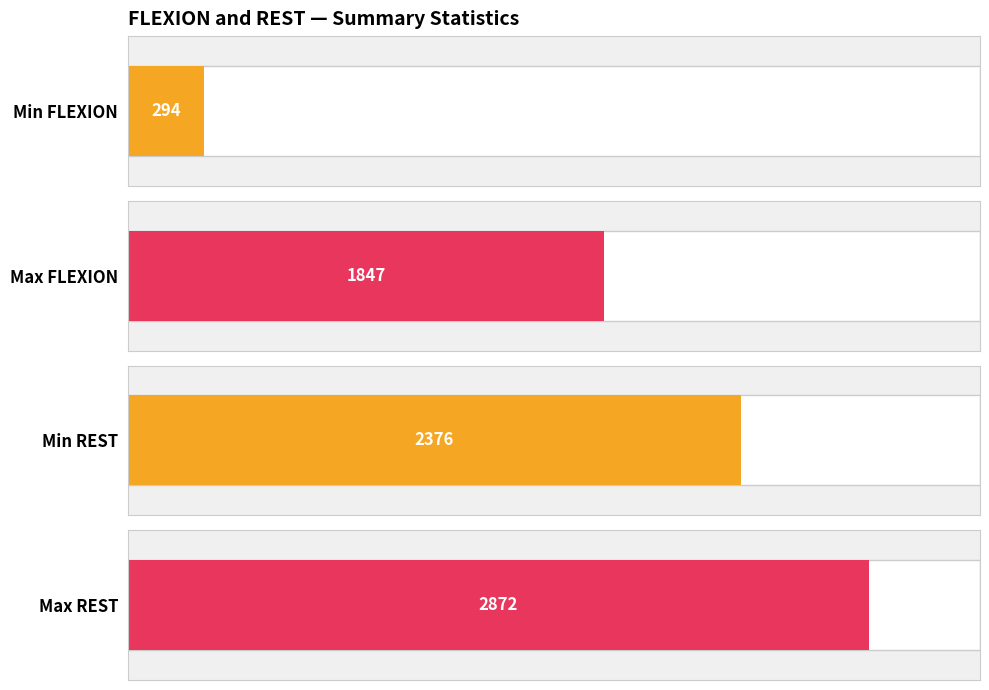

True or false: FLEXION has a value of 269 at 4161.

False